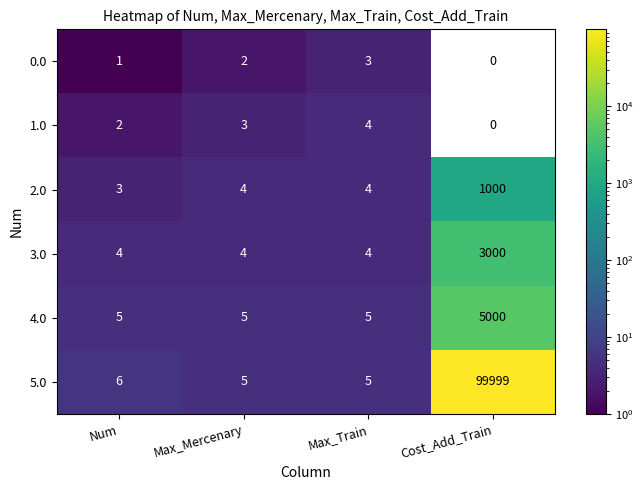

Reading right to left, extract all data points from this chart.

0.0: Cost_Add_Train=0	Max_Train=3	Max_Mercenary=2	Num=1
1.0: Cost_Add_Train=0	Max_Train=4	Max_Mercenary=3	Num=2
2.0: Cost_Add_Train=1000	Max_Train=4	Max_Mercenary=4	Num=3
3.0: Cost_Add_Train=3000	Max_Train=4	Max_Mercenary=4	Num=4
4.0: Cost_Add_Train=5000	Max_Train=5	Max_Mercenary=5	Num=5
5.0: Cost_Add_Train=99999	Max_Train=5	Max_Mercenary=5	Num=6